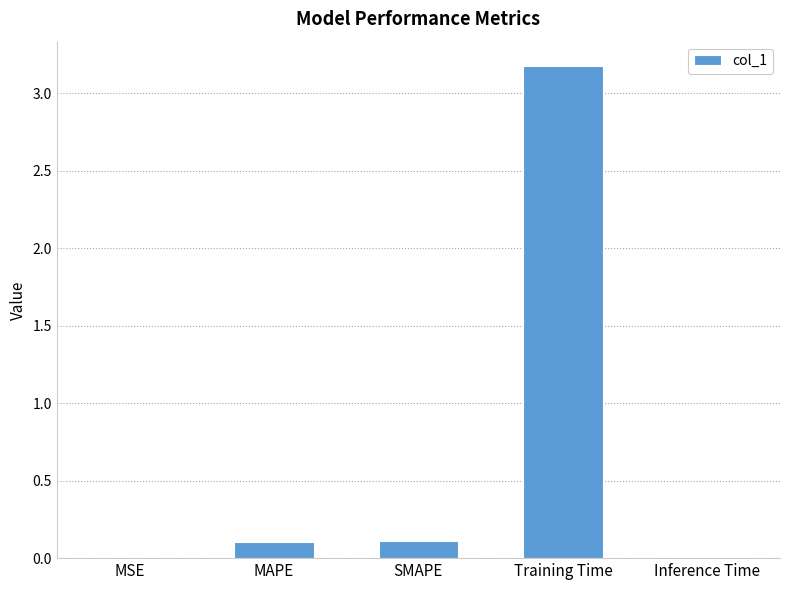

What is the greatest value displayed?

3.2